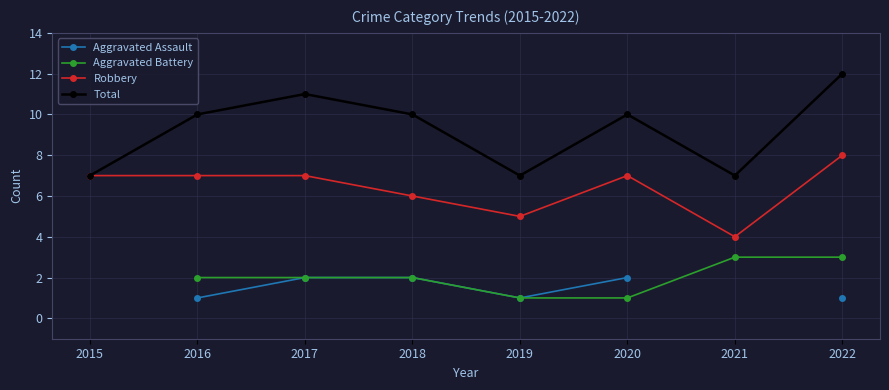

Rank the categories by Total value from lowest to highest.

2015, 2019, 2021, 2016, 2018, 2020, 2017, 2022